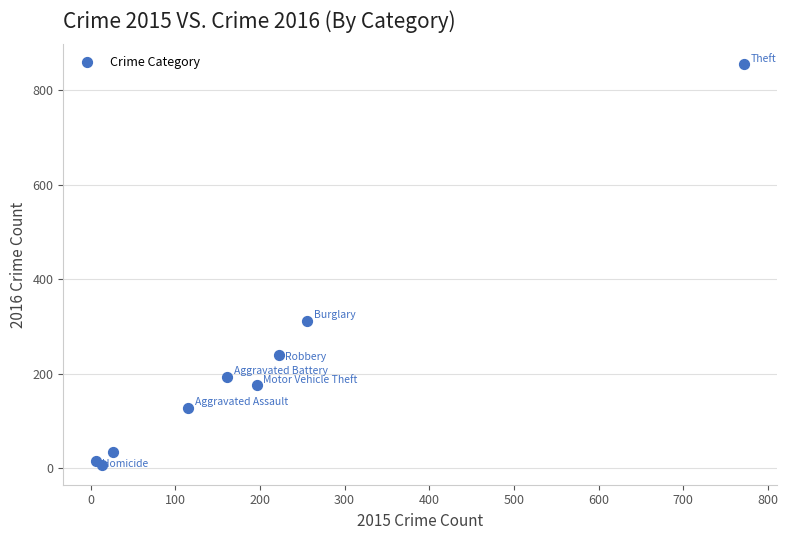

What Y value in the scatter plot is closest to 431?

313